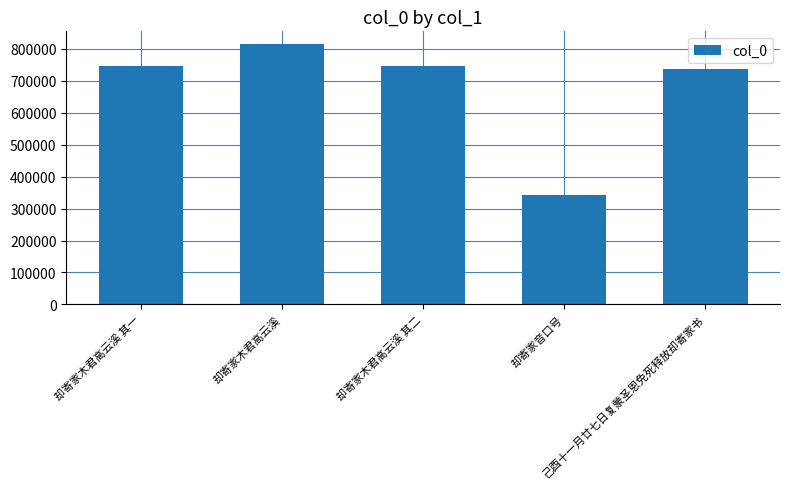

The value at 却寄家木君高云溪 is 814281. True or false?

True